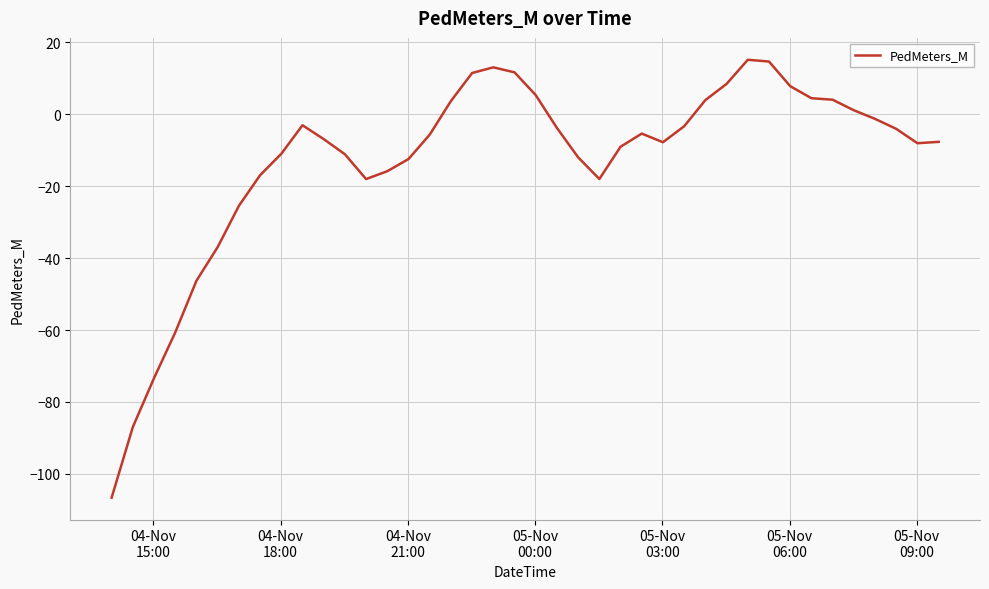

What is the greatest value displayed?

15.2